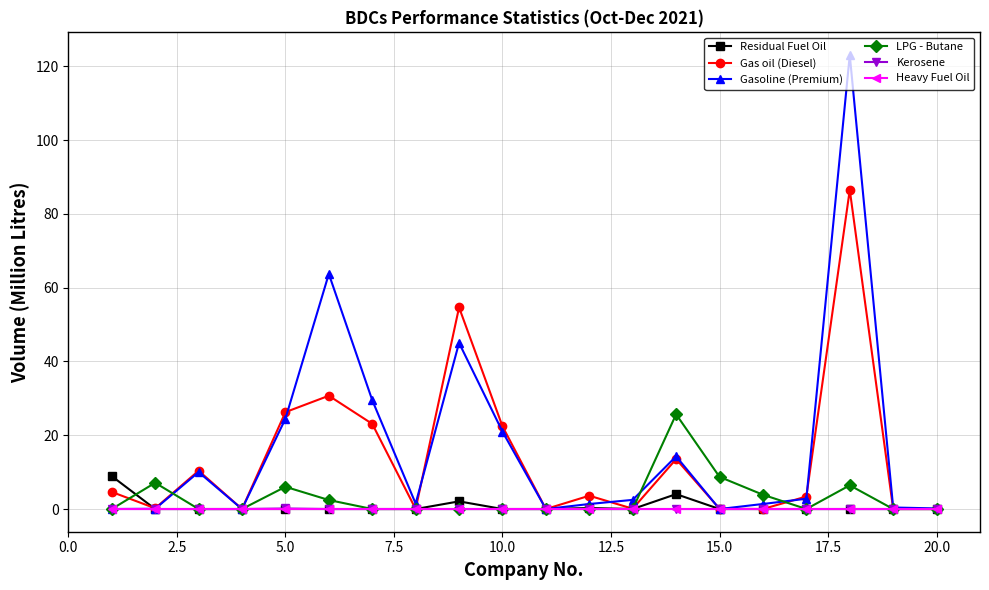

How many categories are shown in the chart?

20